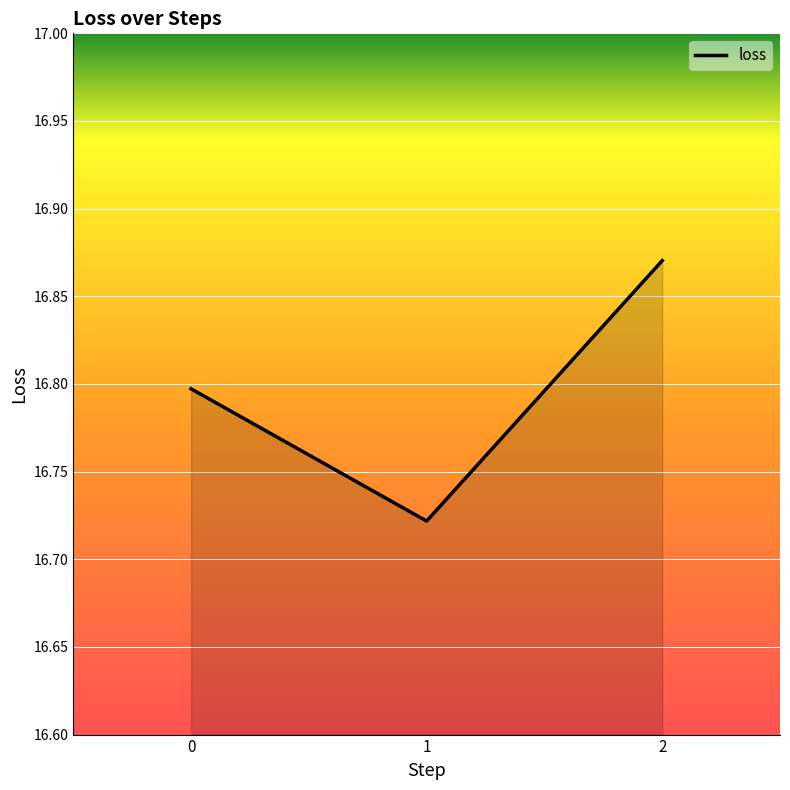

How many categories are shown in the chart?

3